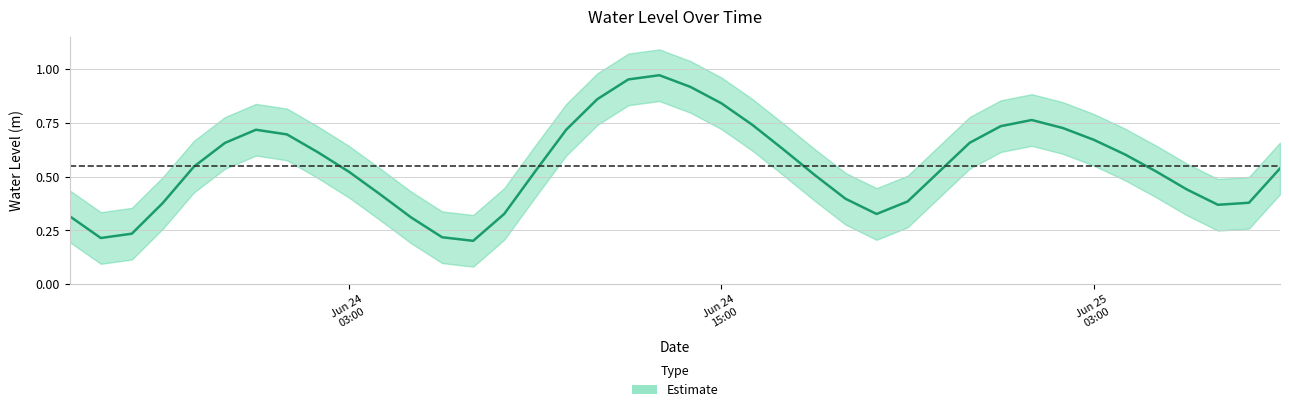

Reading right to left, extract all data points from this chart.

0.5	0.4	0.4	0.4	0.5	0.6	0.7	0.7	0.8	0.7	0.7	0.5	0.4	0.3	0.4	0.5	0.6	0.7	0.8	0.9	1.0	1.0	0.9	0.7	0.5	0.3	0.2	0.2	0.3	0.4	0.5	0.6	0.7	0.7	0.7	0.5	0.4	0.2	0.2	0.3